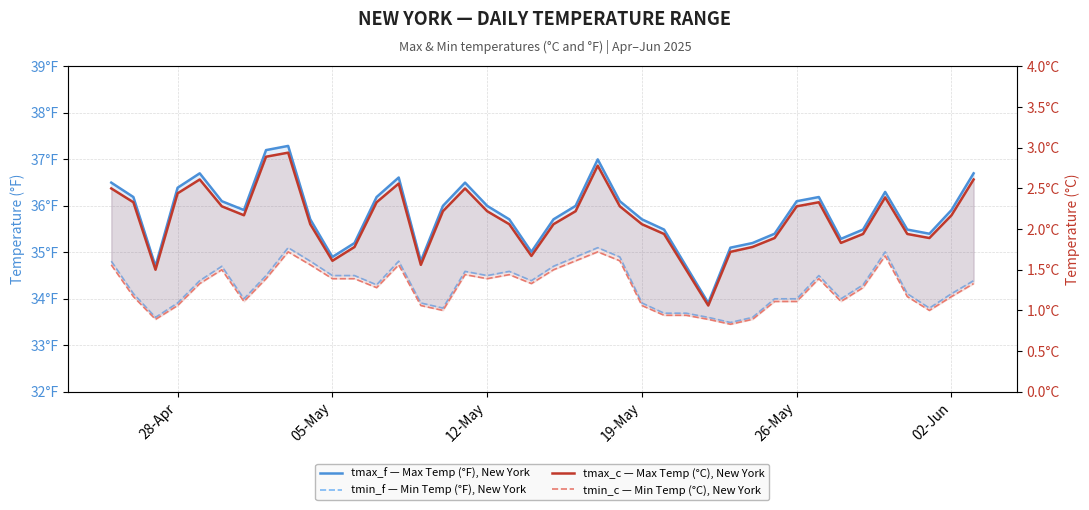

What is the difference between the maximum and minimum values in the tmin_f — Min Temp (°F), New York series?

1.6